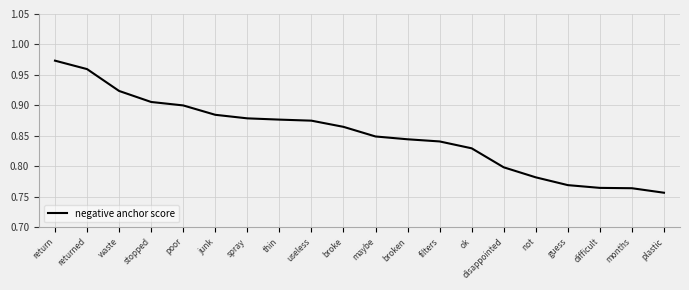

What position from the right is not?

5